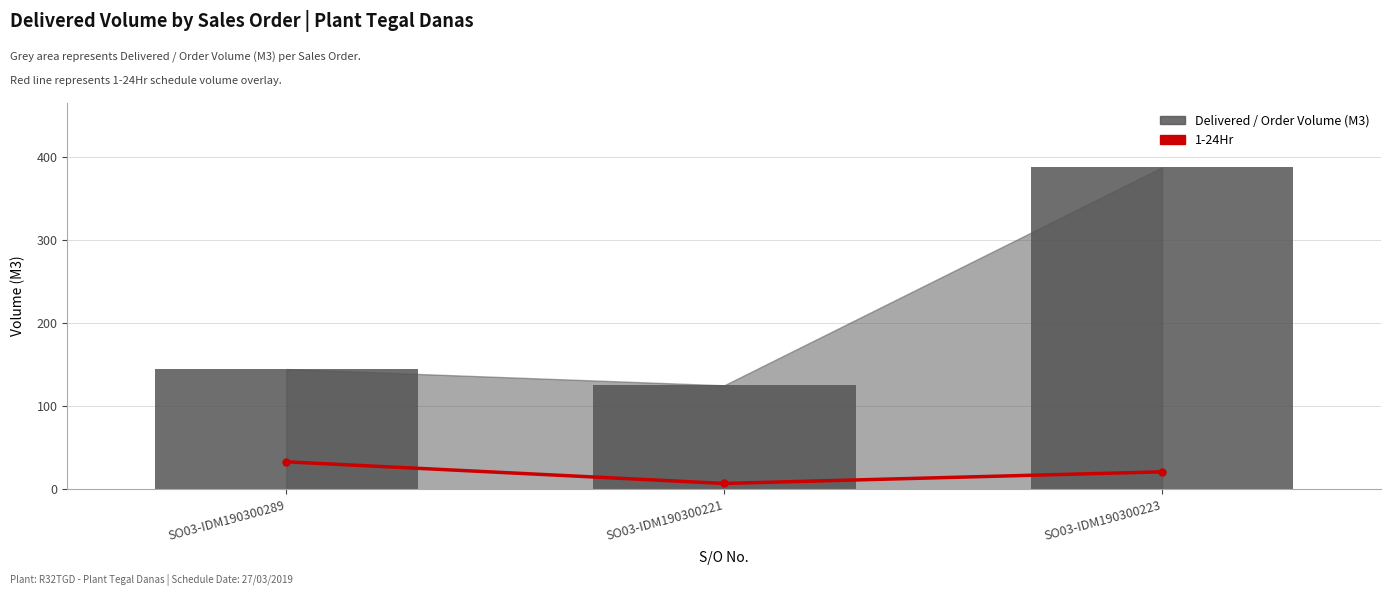

Are the bars grouped side by side (vs. stacked)?

Yes